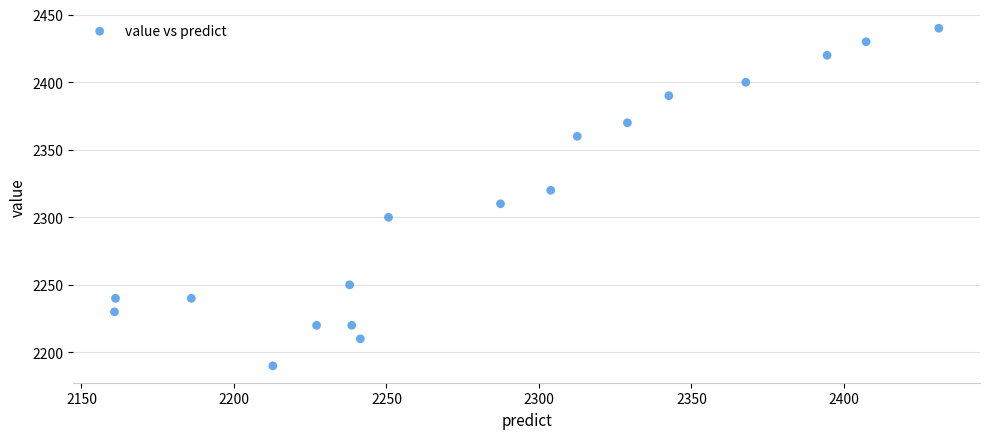

What is the range of Y values (max minus min)?

250